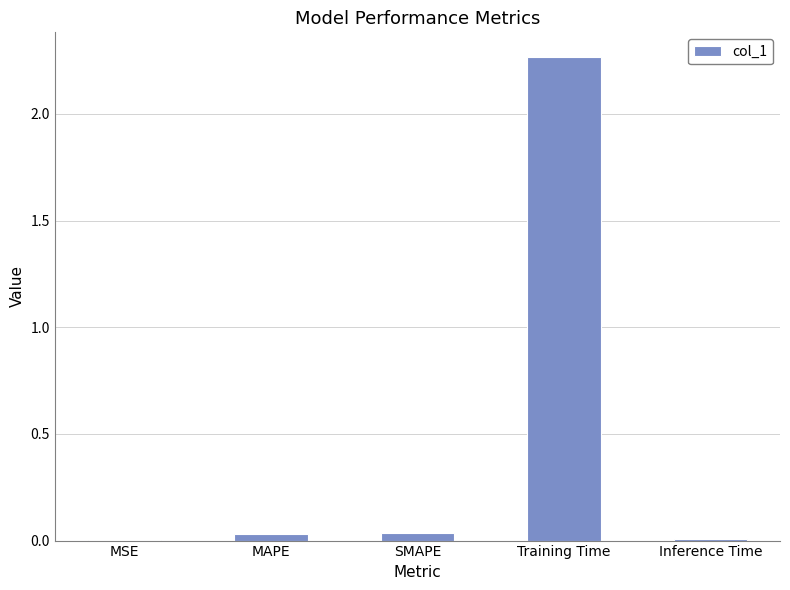

At which category does the chart reach its peak across all series?

Training Time